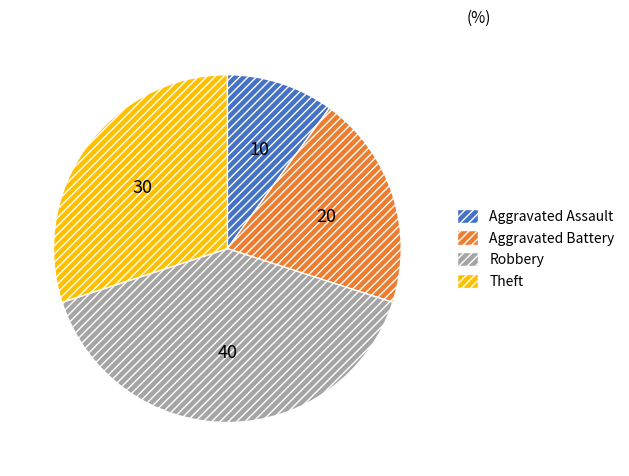

Do Theft and Robbery together represent more than half of the pie?

Yes